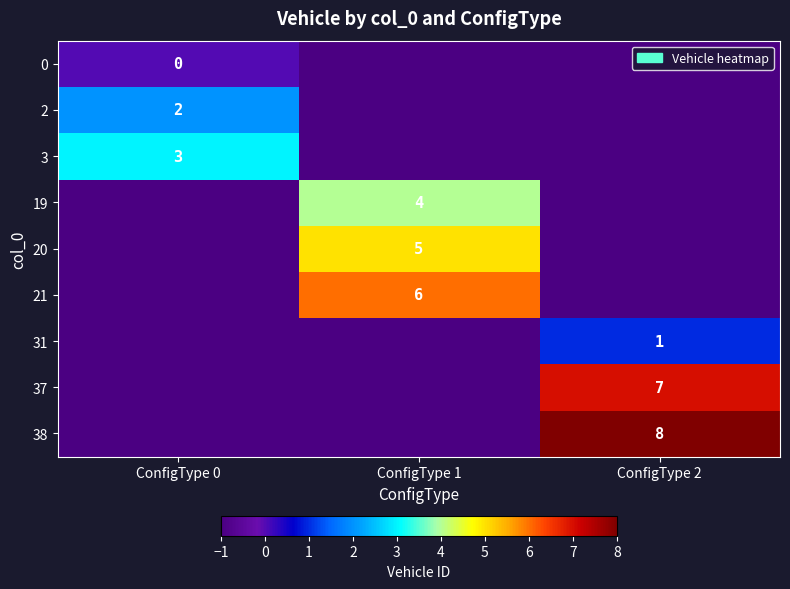

Is the value of 2 at ConfigType 0 greater than the value of 31 at ConfigType 2?

Yes